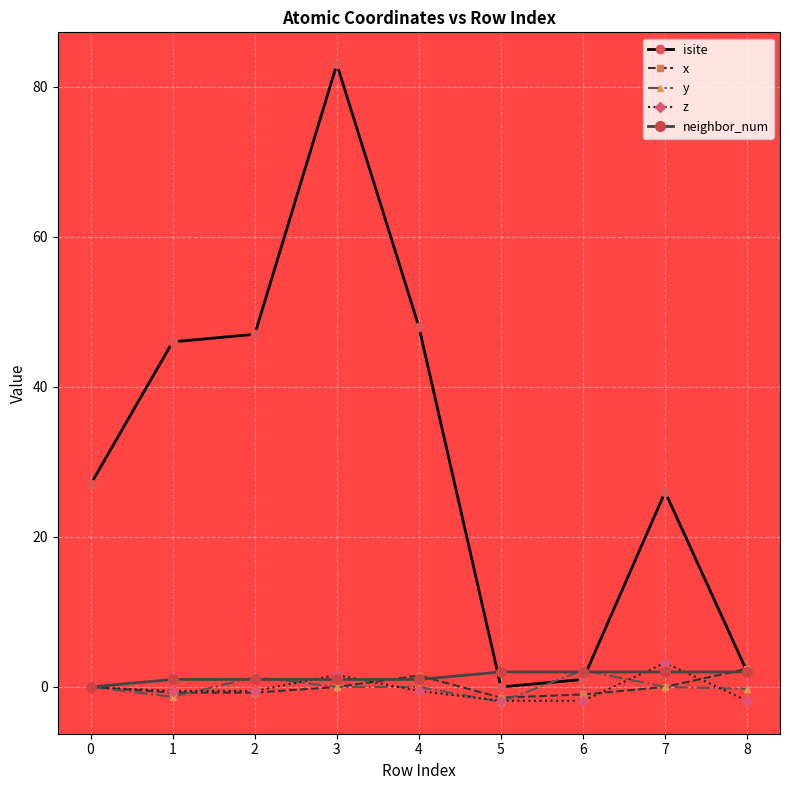

Between 5 and 6, which series saw the biggest shift?

y